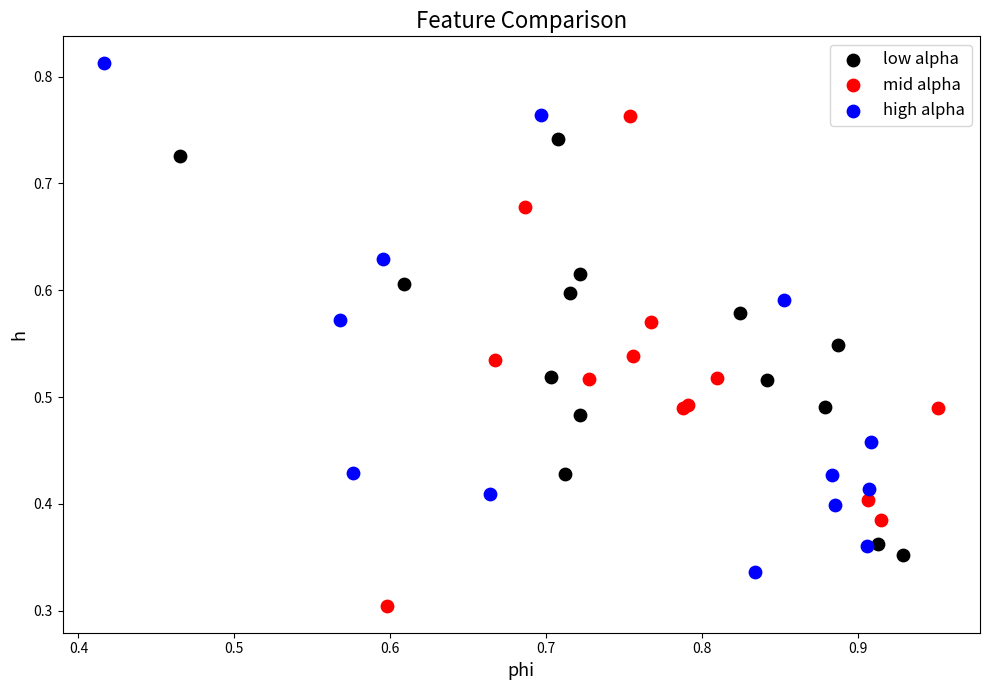

Which series contains the lowest Y value?

mid alpha